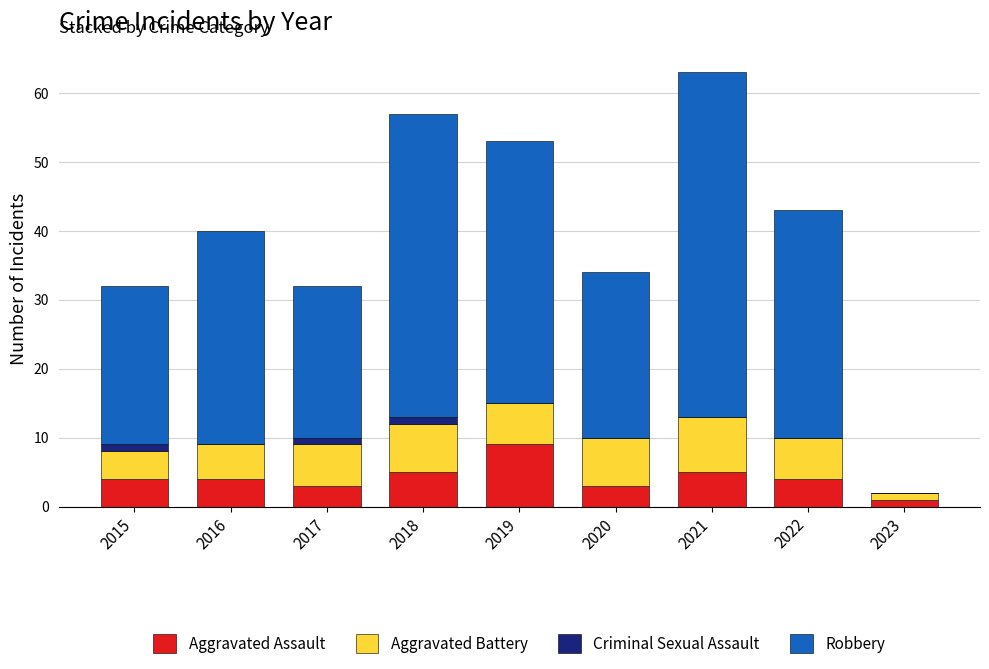

The value of Aggravated Assault at 2022 is 7. True or false?

False